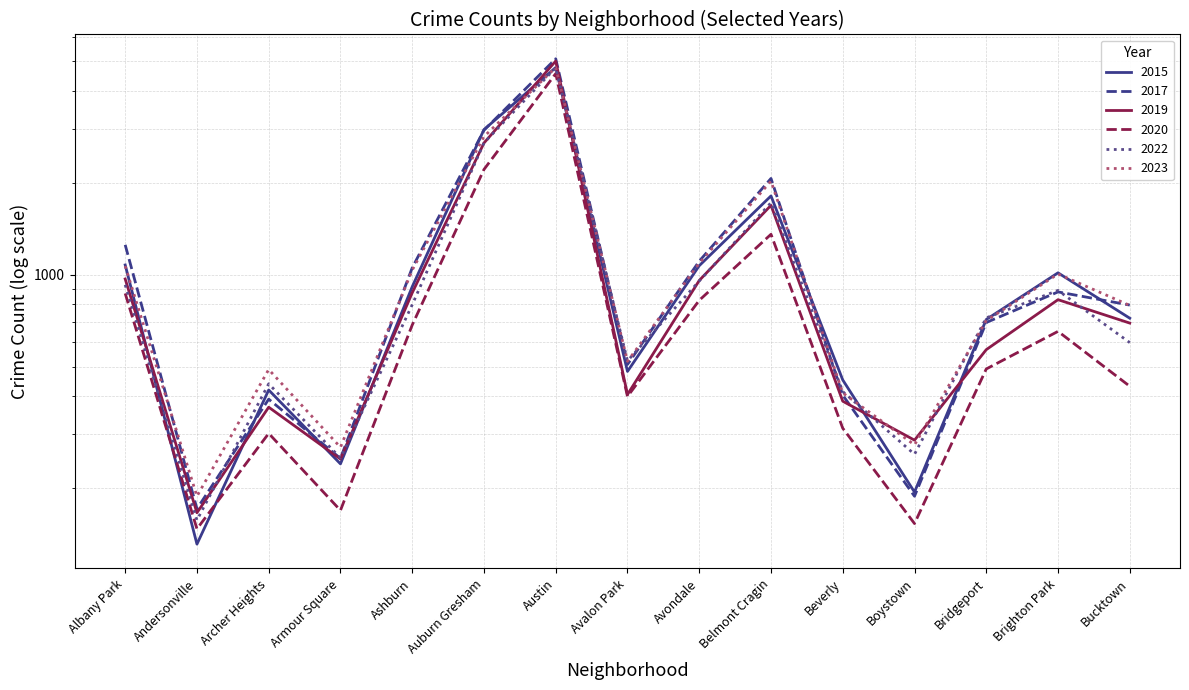

Reading left to right, list all the values displayed in this chart.

2015: Albany Park=1076	Andersonville=131	Archer Heights=419	Armour Square=240	Ashburn=913	Auburn Gresham=2987	Austin=4770	Avalon Park=482	Avondale=1070	Belmont Cragin=1811	Beverly=452	Boystown=194	Bridgeport=713	Brighton Park=1014	Bucktown=720
2017: Albany Park=1252	Andersonville=171	Archer Heights=391	Armour Square=250	Ashburn=1053	Auburn Gresham=2973	Austin=5096	Avalon Park=508	Avondale=1107	Belmont Cragin=2066	Beverly=403	Boystown=188	Bridgeport=697	Brighton Park=878	Bucktown=795
2019: Albany Park=968	Andersonville=166	Archer Heights=368	Armour Square=249	Ashburn=872	Auburn Gresham=2700	Austin=5008	Avalon Park=405	Avondale=957	Belmont Cragin=1687	Beverly=385	Boystown=287	Bridgeport=568	Brighton Park=828	Bucktown=694
2020: Albany Park=868	Andersonville=147	Archer Heights=302	Armour Square=169	Ashburn=684	Auburn Gresham=2211	Austin=4556	Avalon Park=399	Avondale=824	Belmont Cragin=1356	Beverly=314	Boystown=153	Bridgeport=491	Brighton Park=652	Bucktown=431
2022: Albany Park=926	Andersonville=157	Archer Heights=439	Armour Square=251	Ashburn=797	Auburn Gresham=2703	Austin=4762	Avalon Park=522	Avondale=953	Belmont Cragin=1721	Beverly=414	Boystown=258	Bridgeport=722	Brighton Park=888	Bucktown=599
2023: Albany Park=1067	Andersonville=188	Archer Heights=489	Armour Square=272	Ashburn=1035	Auburn Gresham=2833	Austin=4772	Avalon Park=520	Avondale=1090	Belmont Cragin=2025	Beverly=410	Boystown=277	Bridgeport=707	Brighton Park=1005	Bucktown=793